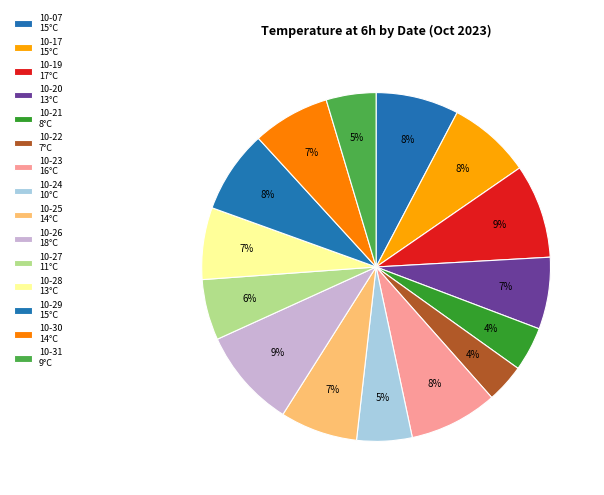

Count the number of slices in the pie.

15